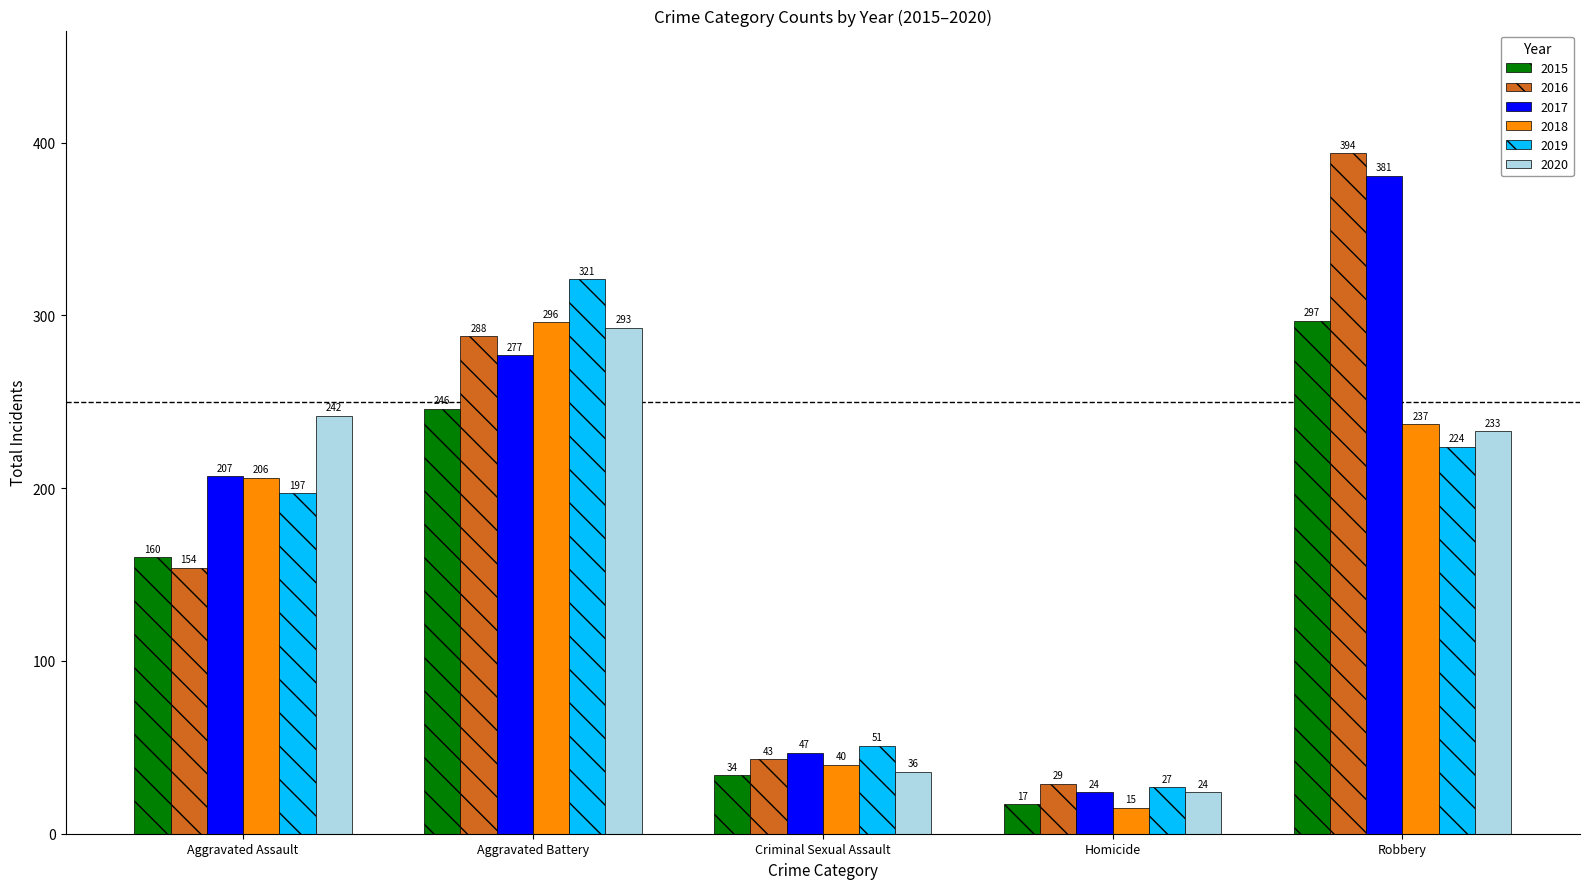

Which series has the widest spread of values?

2016